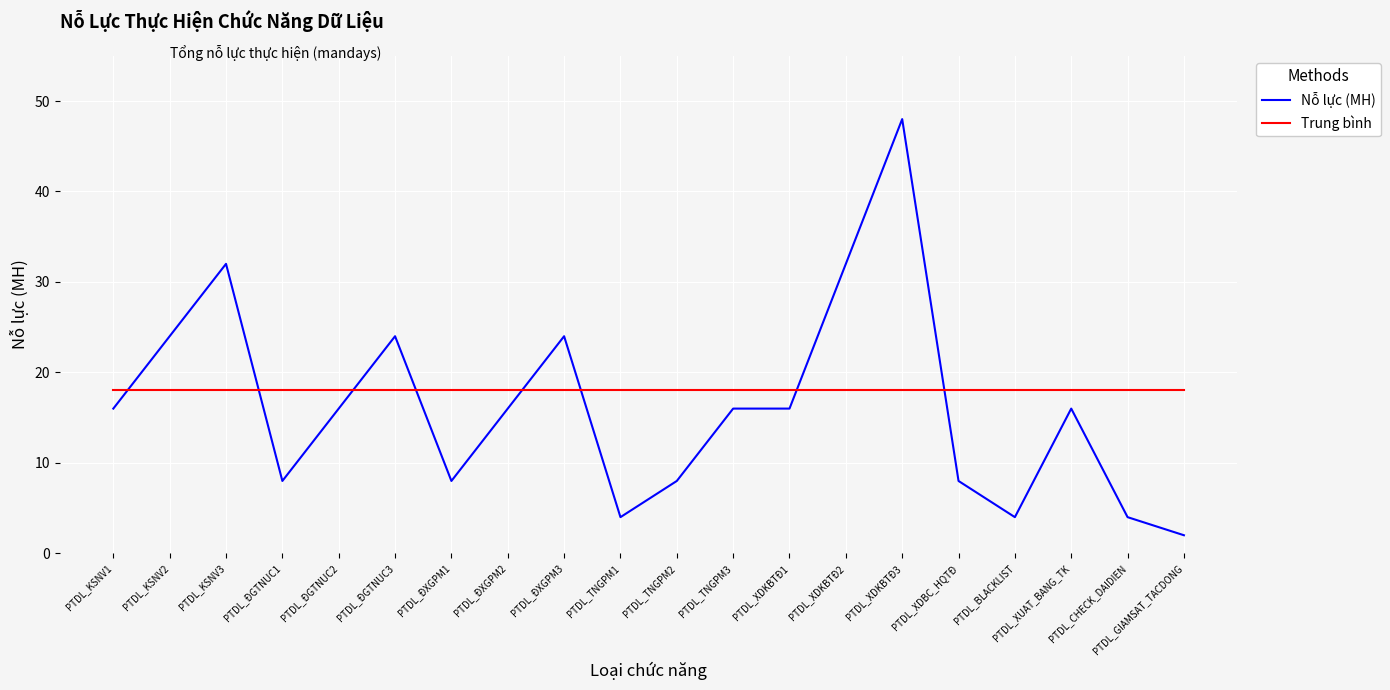

What is the greatest value displayed?

48